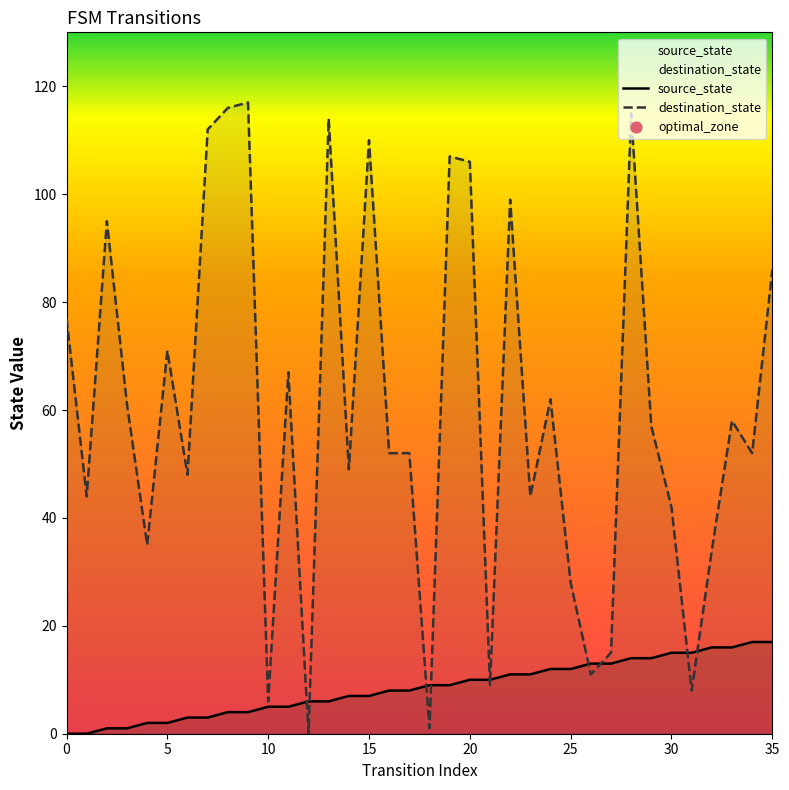

At which category is the sum across all series the highest?

28